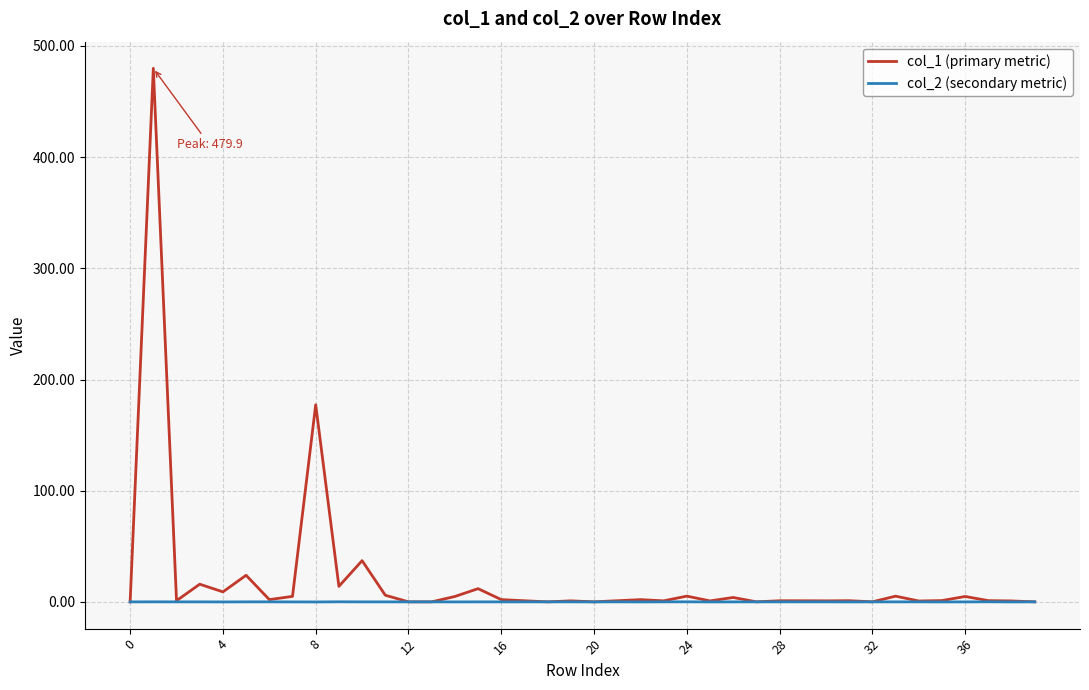

Which series has the widest spread of values?

col_1 (primary metric)